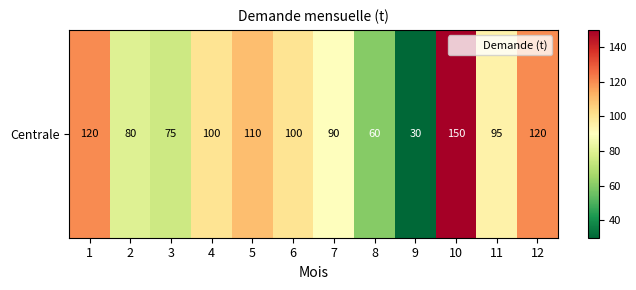

Is it true that the value at 10 is 211?

False